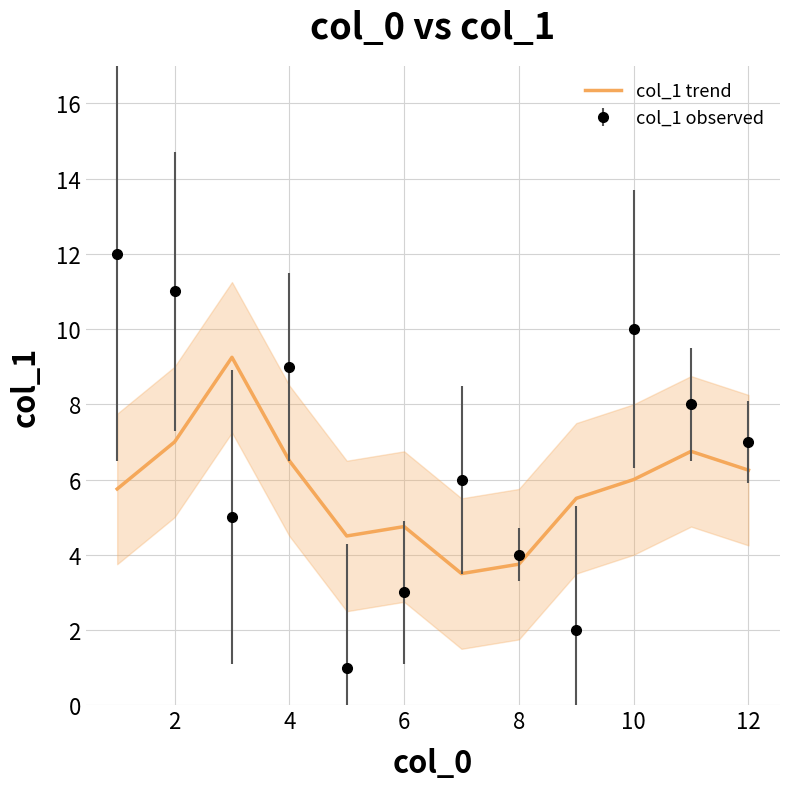

How many interior local peaks (higher than both neighbors) does the data have?

3